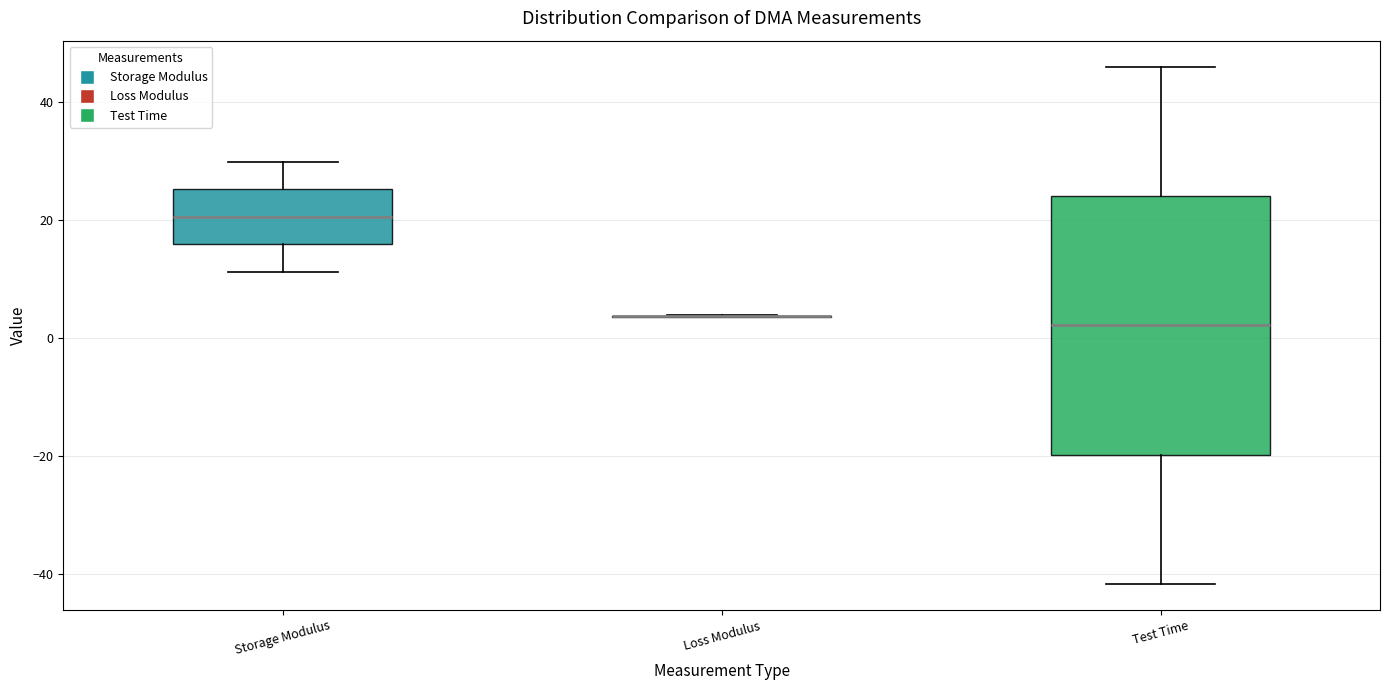

Reading left to right, transcribe this box plot: for each box, give where its median line is, the range the box spans, and where its two whiskers end, as read against the y-axis. The values are not printed on the chart, so give them approximately, as read against the axis.

Storage Modulus: median 20, box 16 to 26, whiskers 12 to 30
Loss Modulus: box collapsed to a line at 4, whiskers 4 to 4
Test Time: median 2, box -20 to 24, whiskers -42 to 46